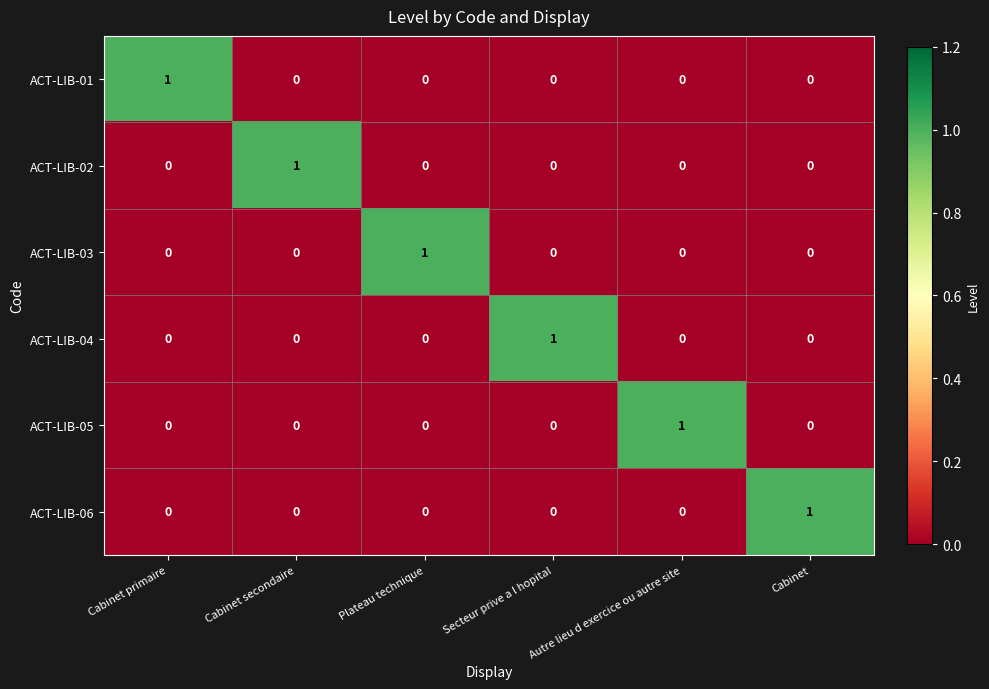

Count the ACT-LIB-04 values in the range 0 to 1.

6